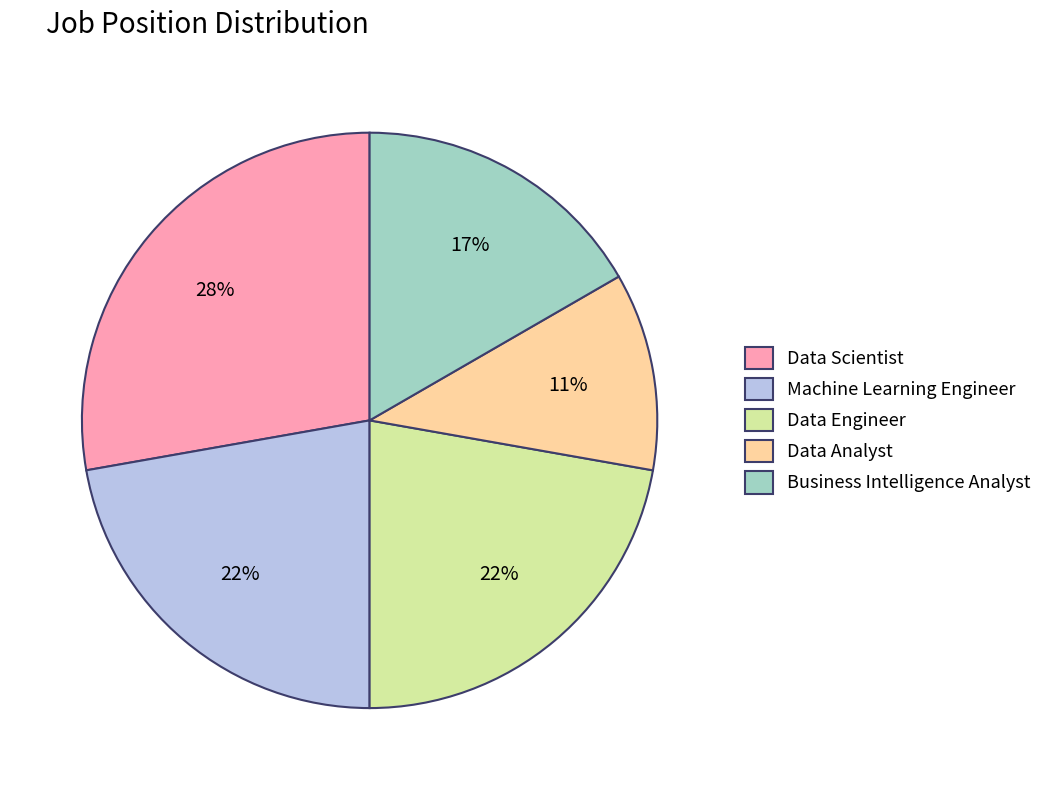

How many slices are in this pie chart?

5